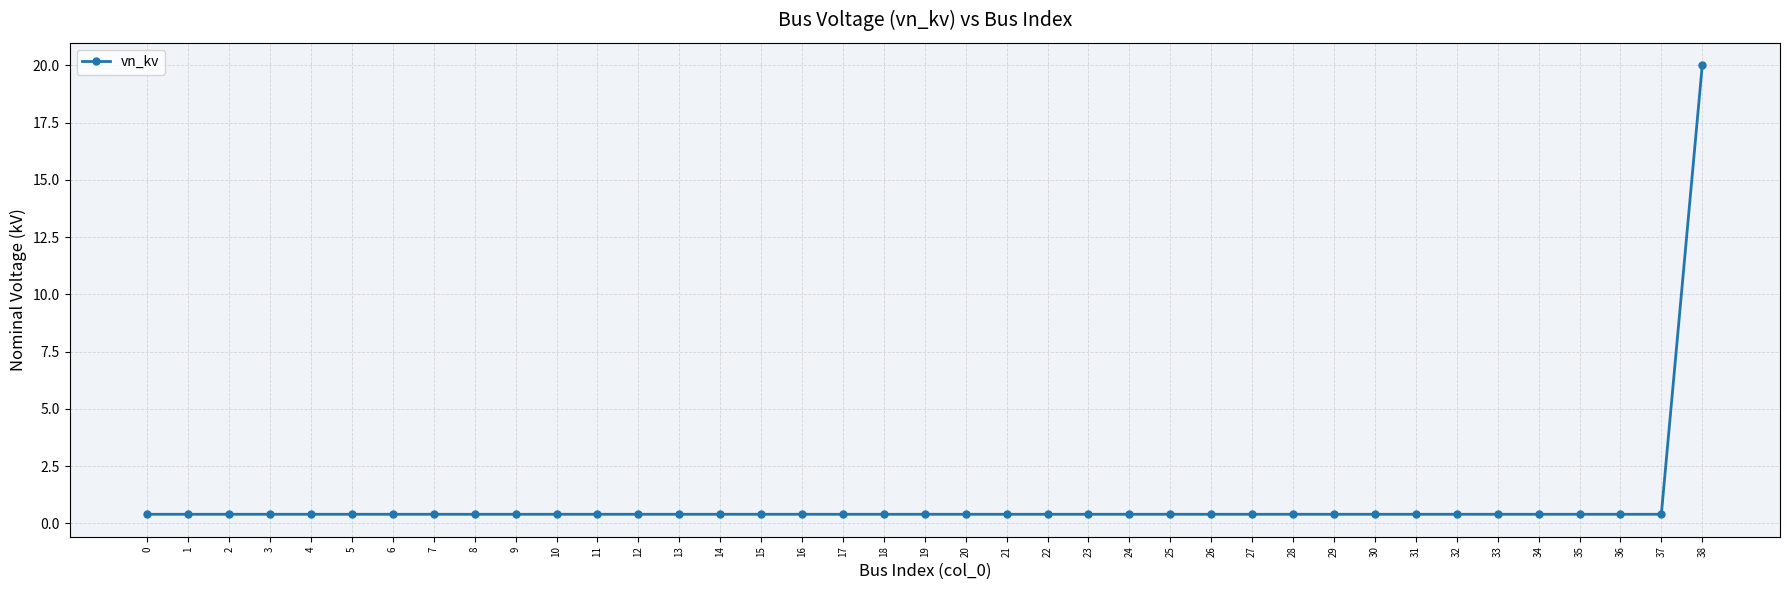

What is the sum of all values?

35.2